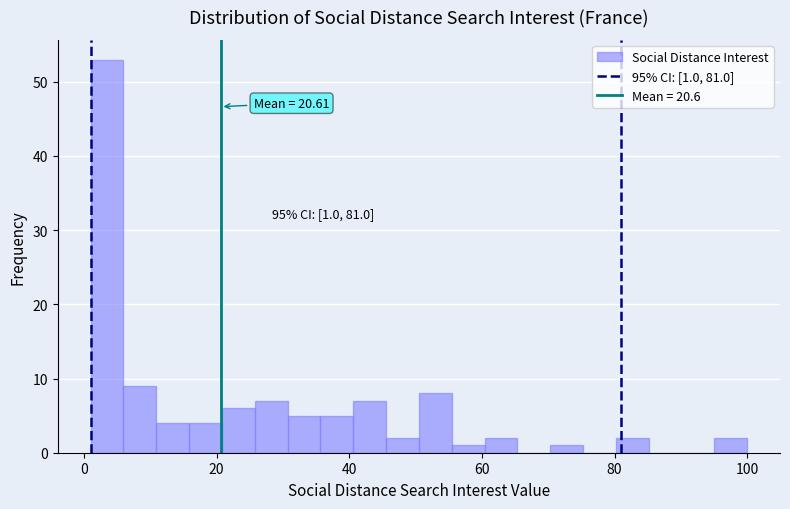

Read against the x-axis, roughly where is the centre of the tallest bar?

4